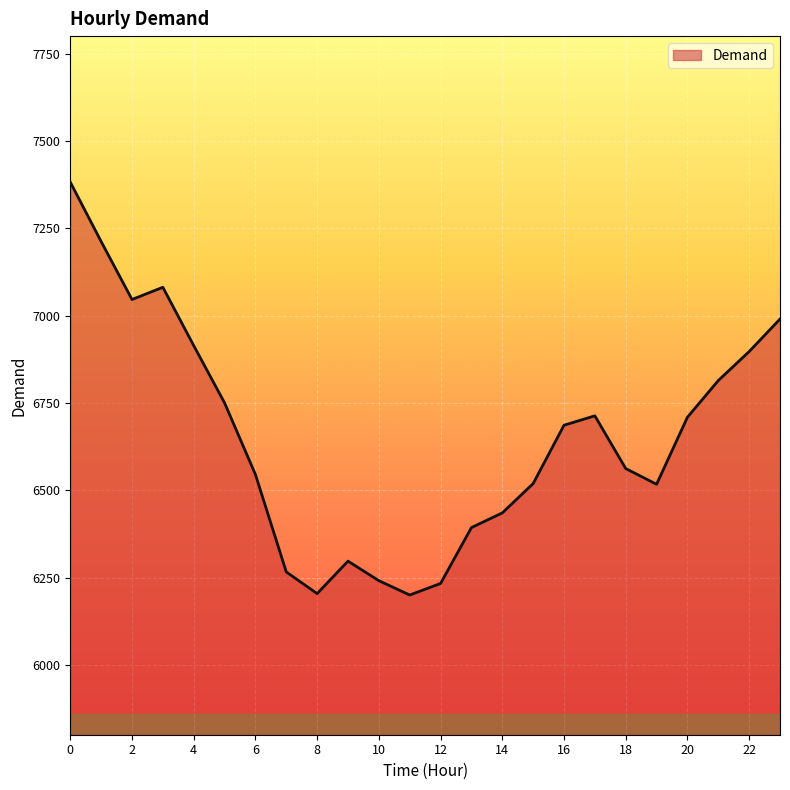

What is the greatest value displayed?

7382